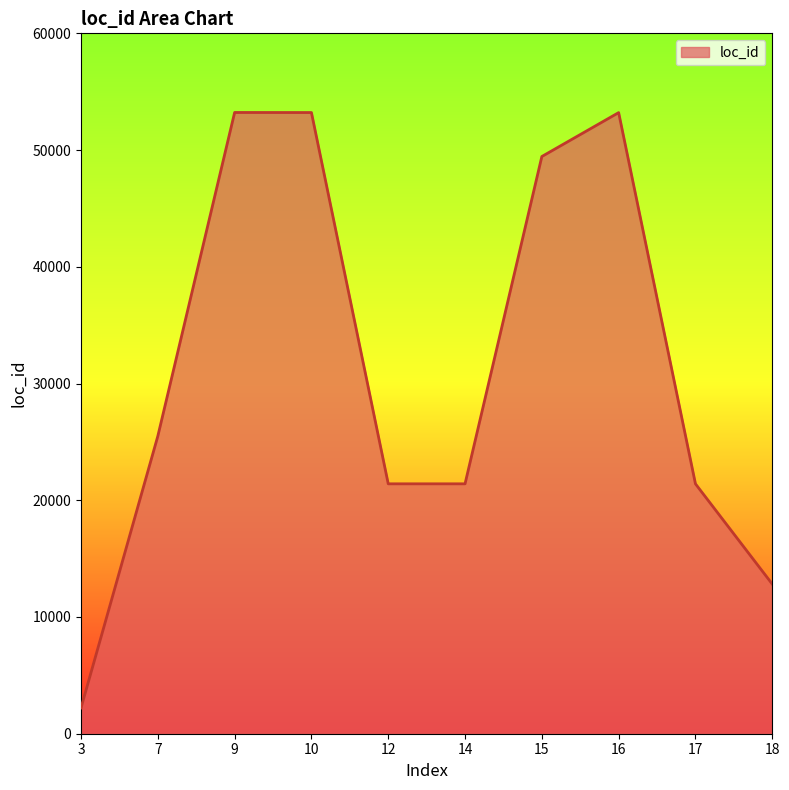

What is the difference between the maximum and minimum values?

51006